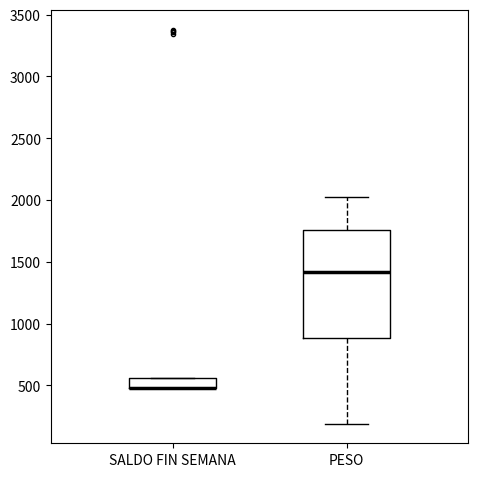

Reading left to right, transcribe this box plot: for each box, give where its median line is, the range the box spans, and where its two whiskers end, as read against the y-axis. The values are not printed on the chart, so give them approximately, as read against the axis.

SALDO FIN SEMANA: median 500 (drawn on the box's lower edge), box 500 to 550, whiskers 500 to 550
PESO: median 1400, box 900 to 1750, whiskers 200 to 2050